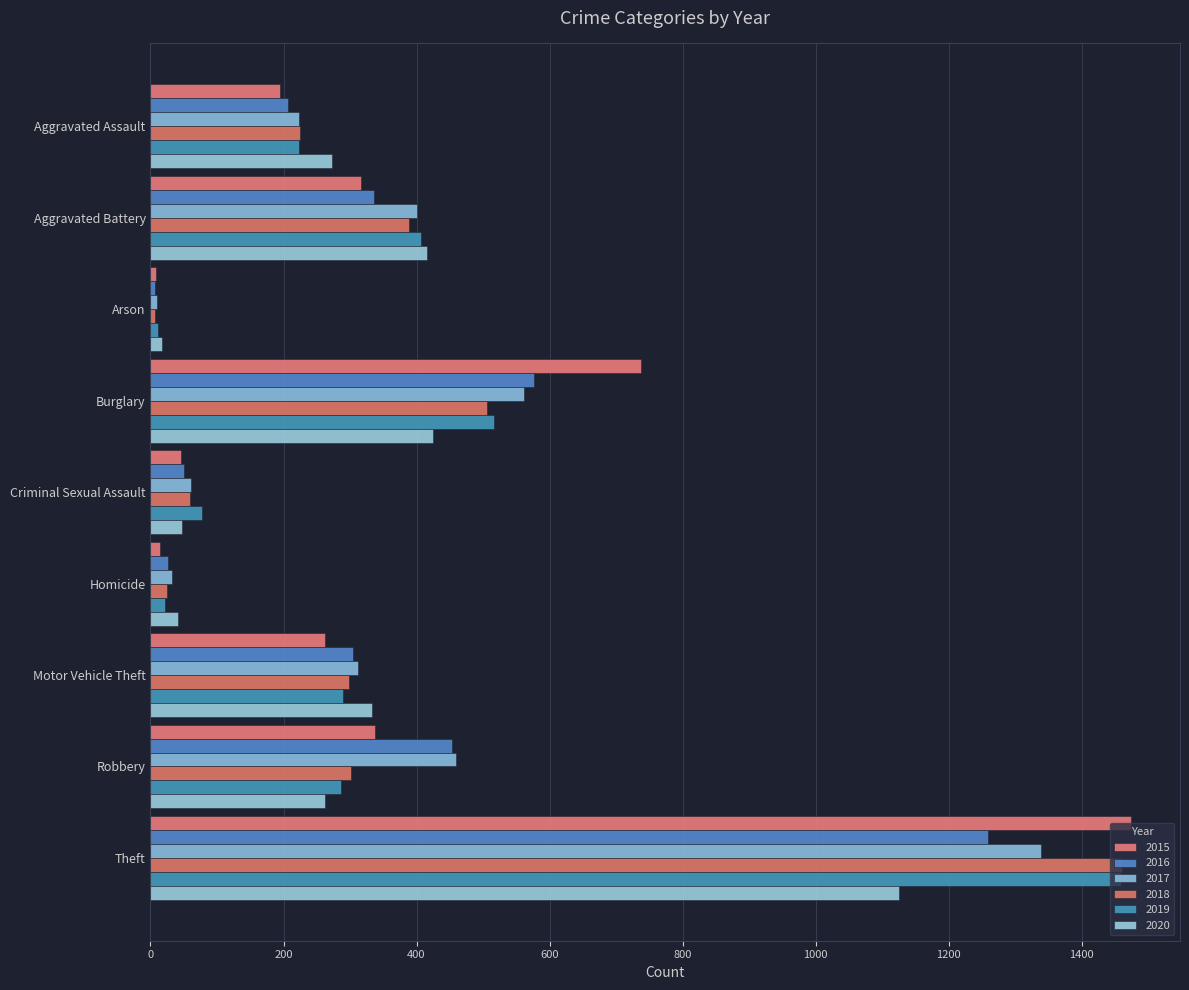

How many data points does each series have?

9